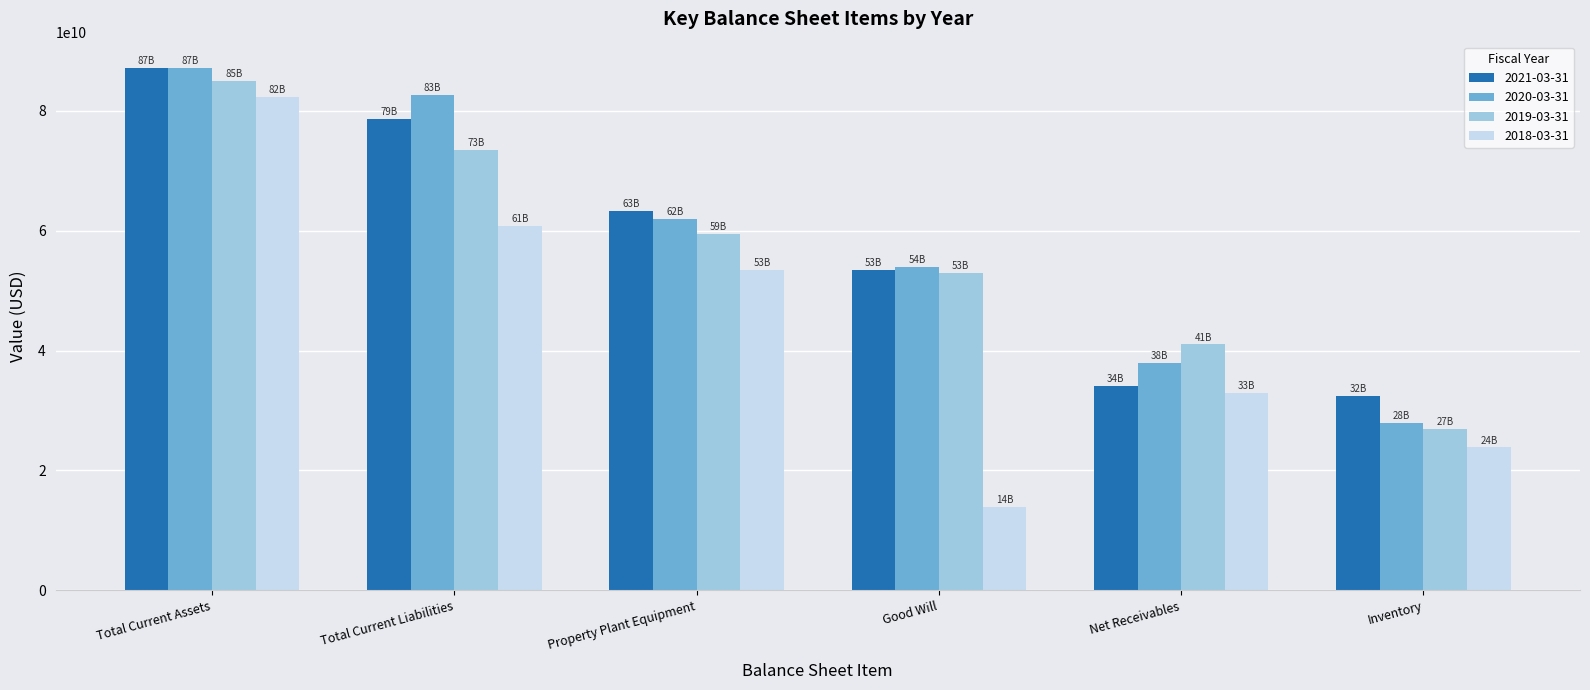

What is the maximum value shown in the chart?

87160000000